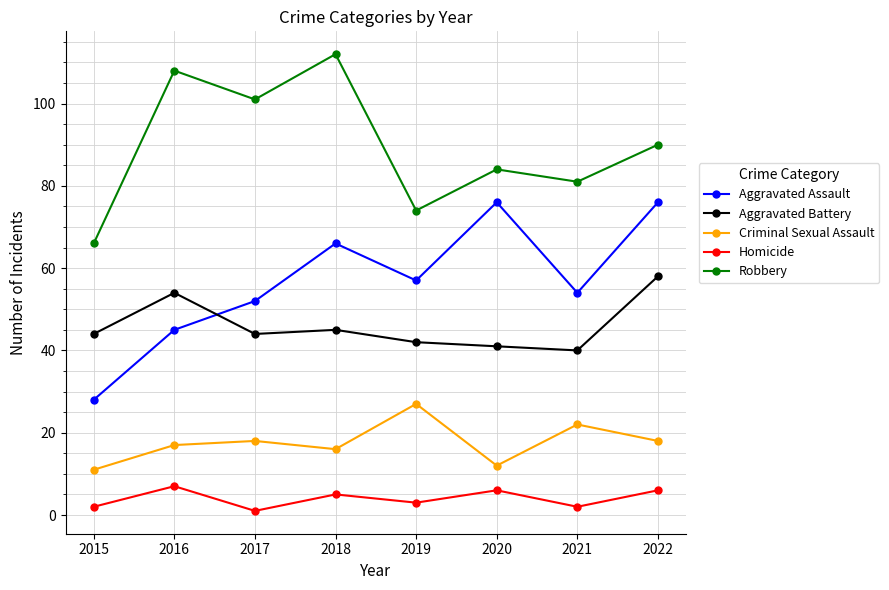

What is the maximum value shown in the chart?

112